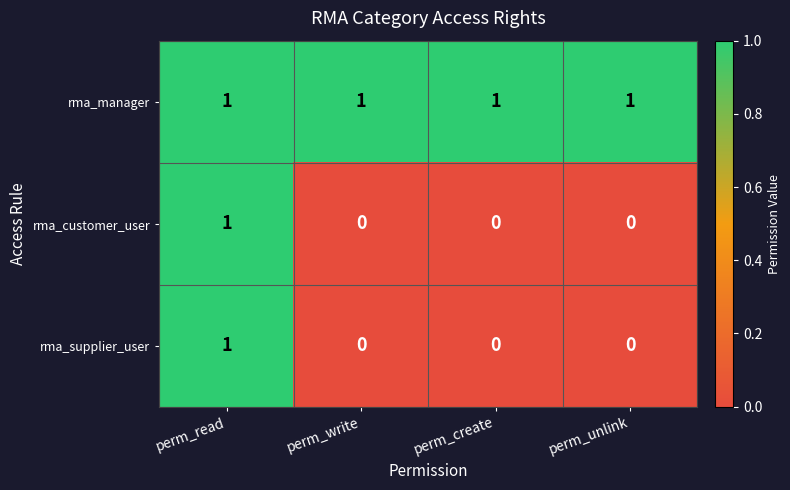

Count the number of categories in the chart.

4